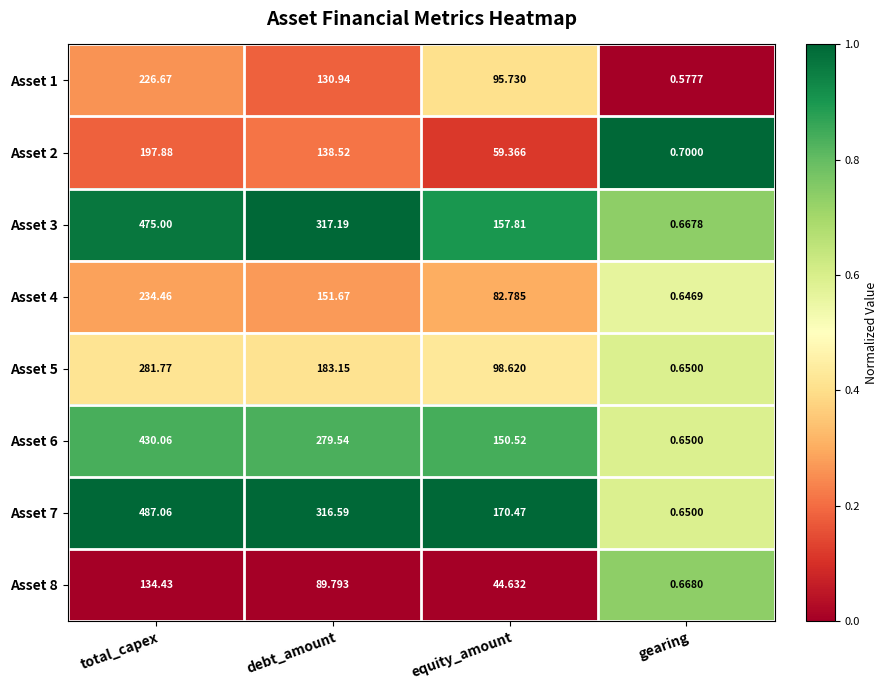

At which label does Asset 1 first exceed 130?

total_capex